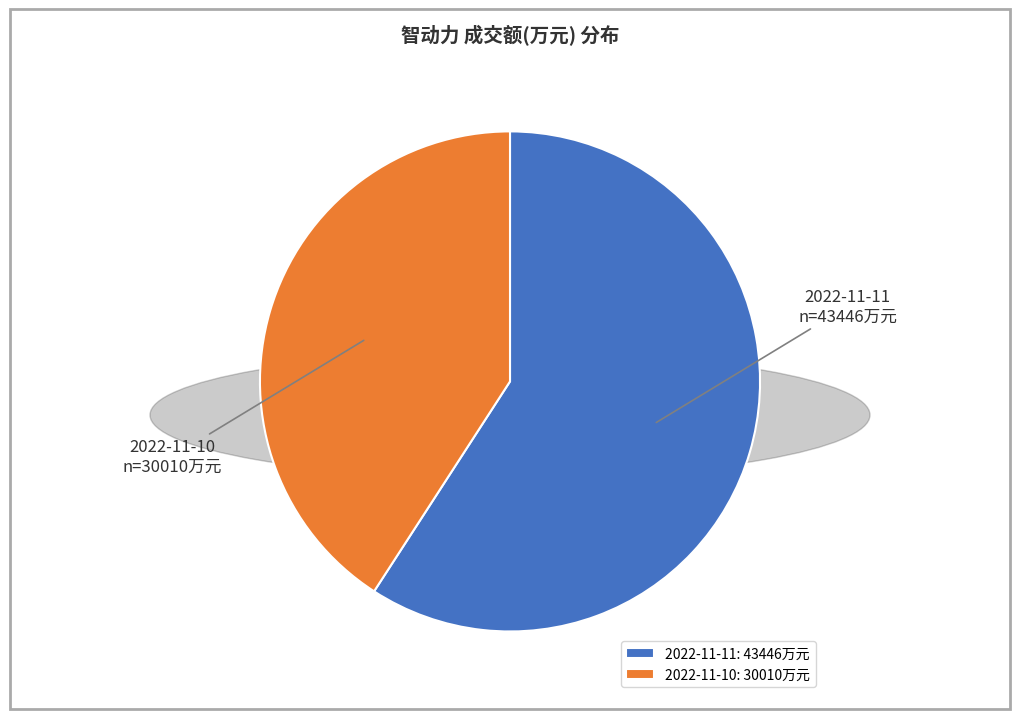

True or false: 2022-11-11 accounts for 68% of the total.

False